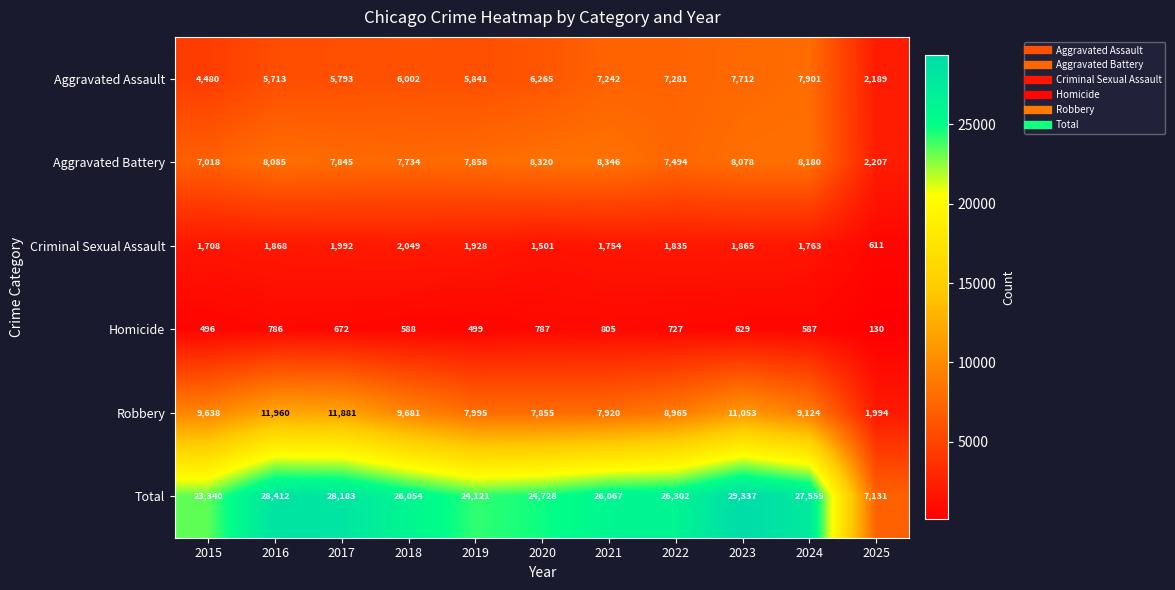

What is the lowest value of the Robbery series?

1994